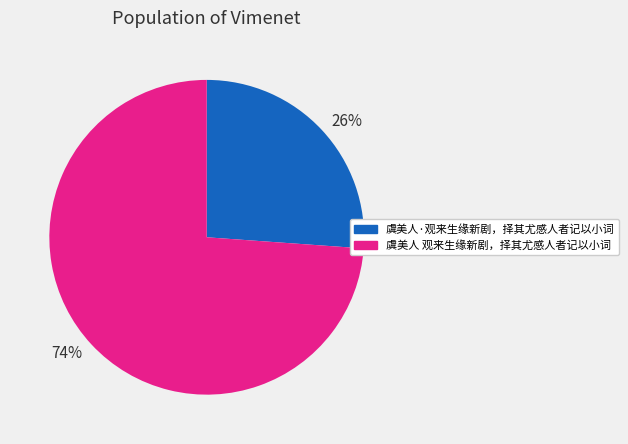

Which slice is the smallest?

26%